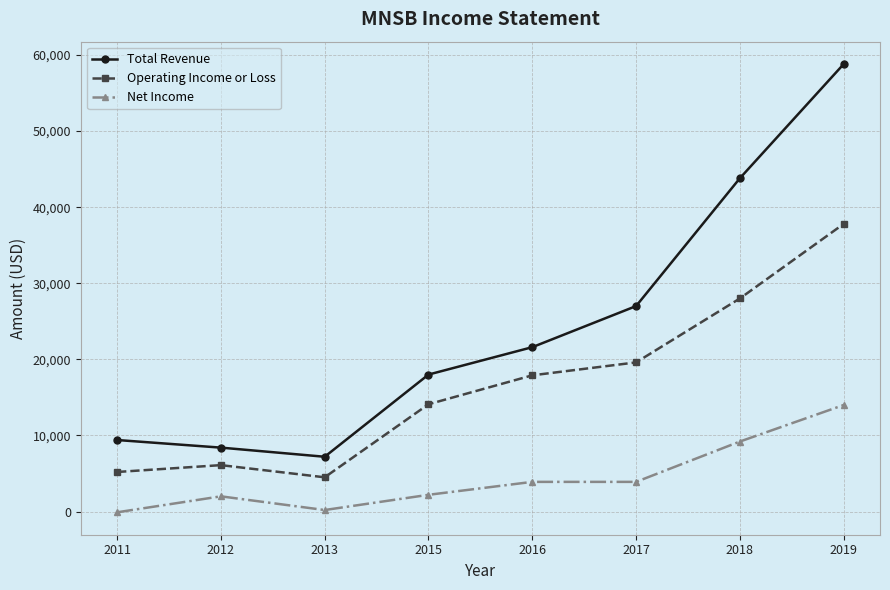

What is the average value of the Operating Income or Loss series?

16650